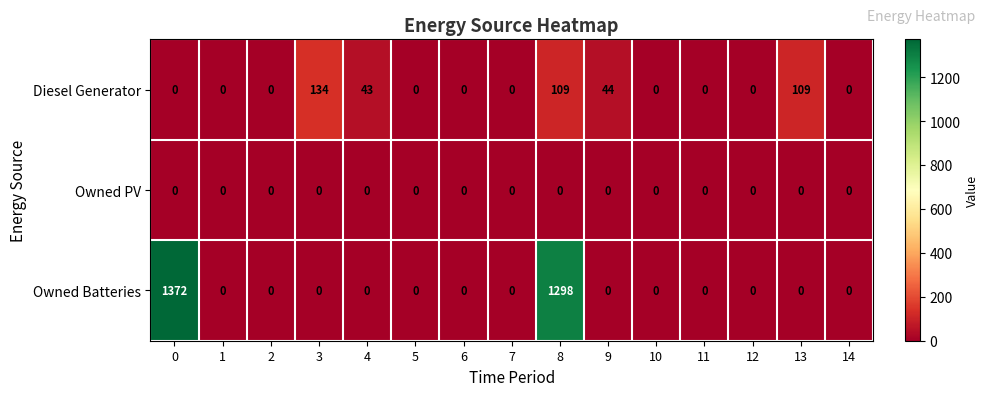

What is the greatest value displayed?

1372